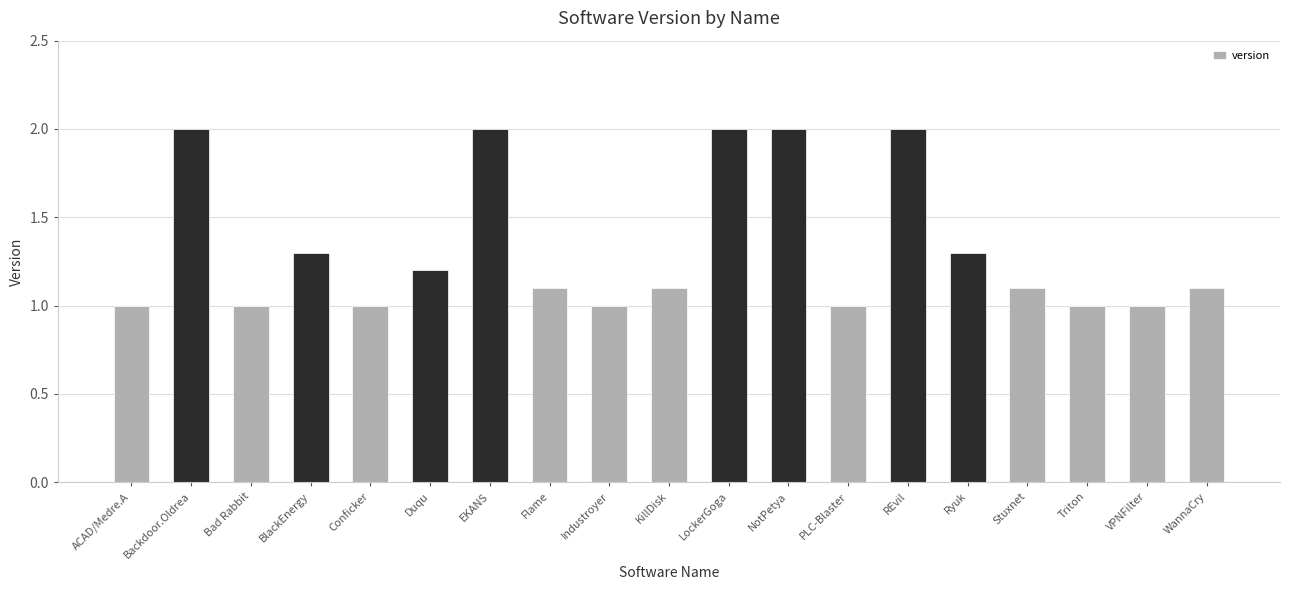

What is the value of the 7th bar from the left?

2.0